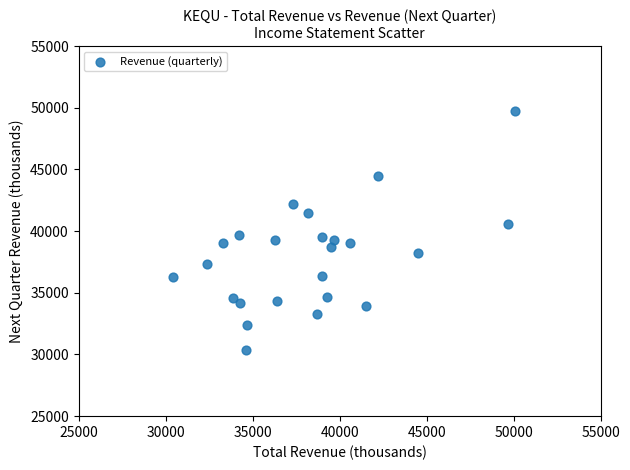

What is the range of Y values (max minus min)?

19300